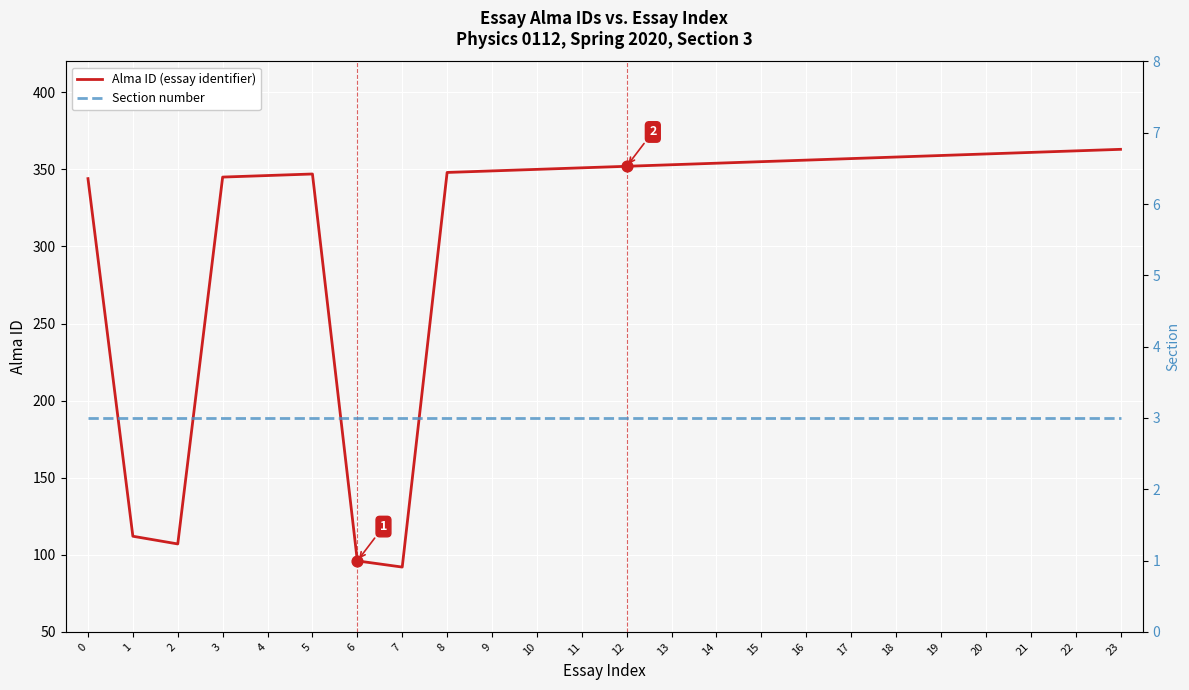

Which series contains the lowest Y value?

Section number